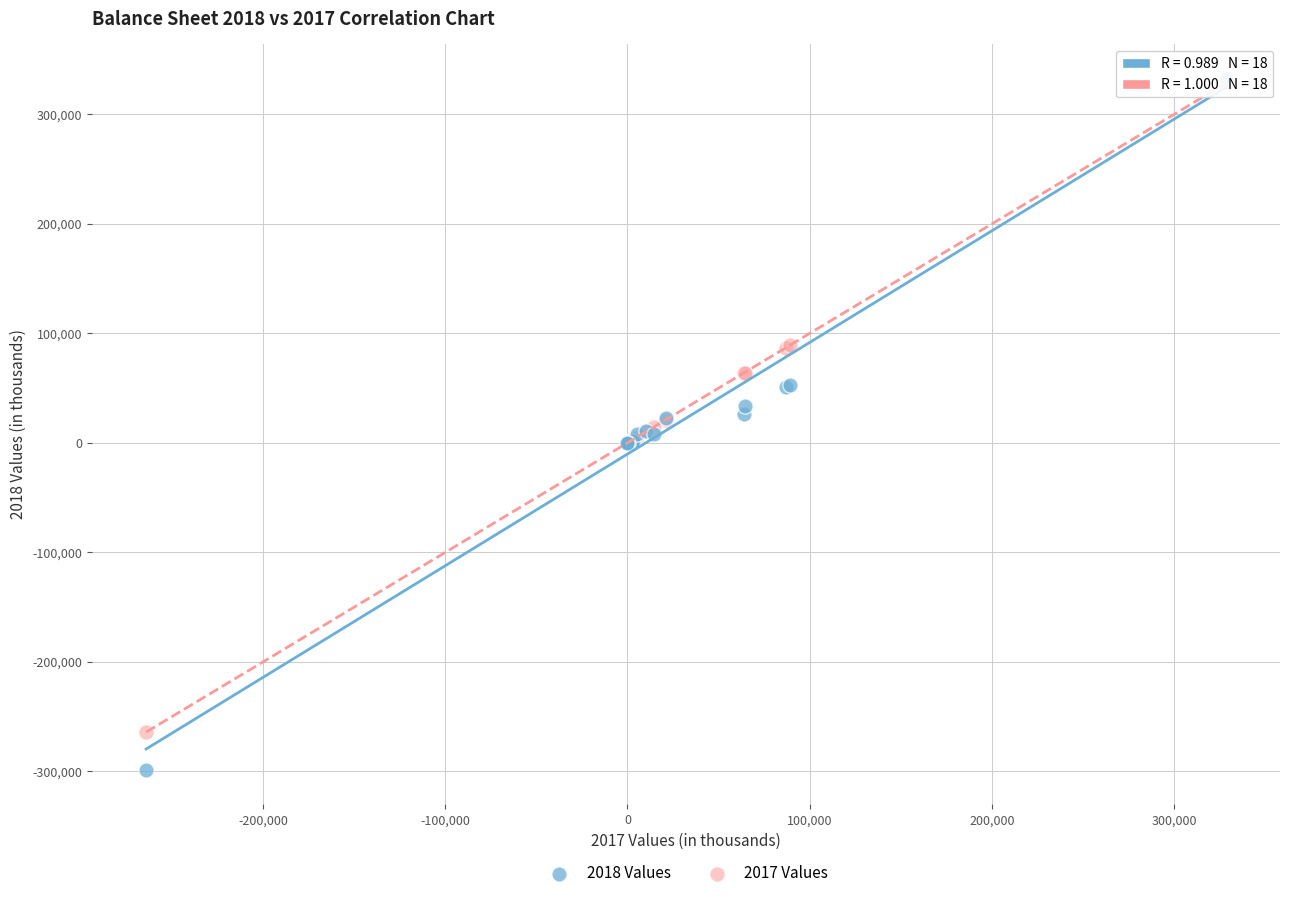

What are all the series names shown in the legend?

2018 Values, 2017 Values